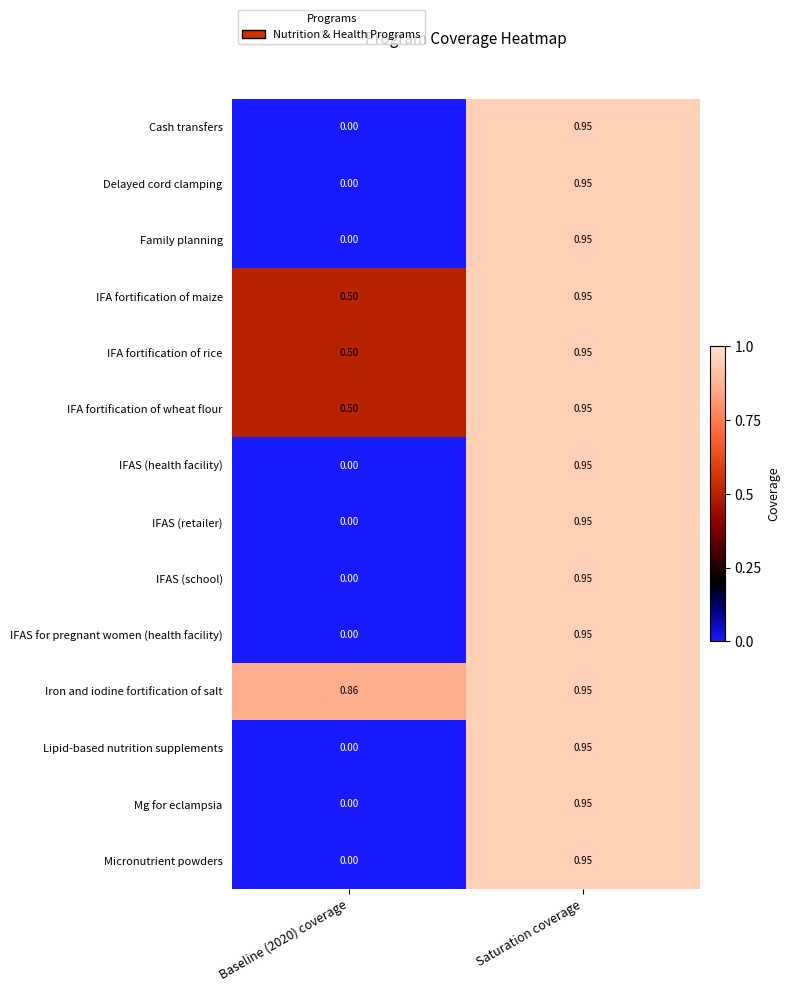

Which category has the highest value across all series?

Saturation coverage